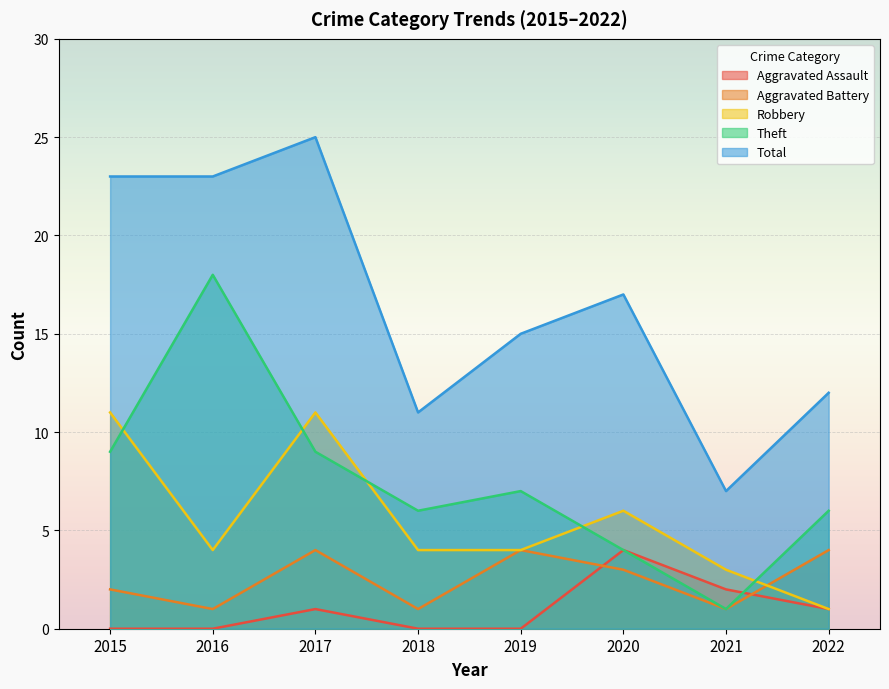

At how many categories does at least one series exceed 12?

5